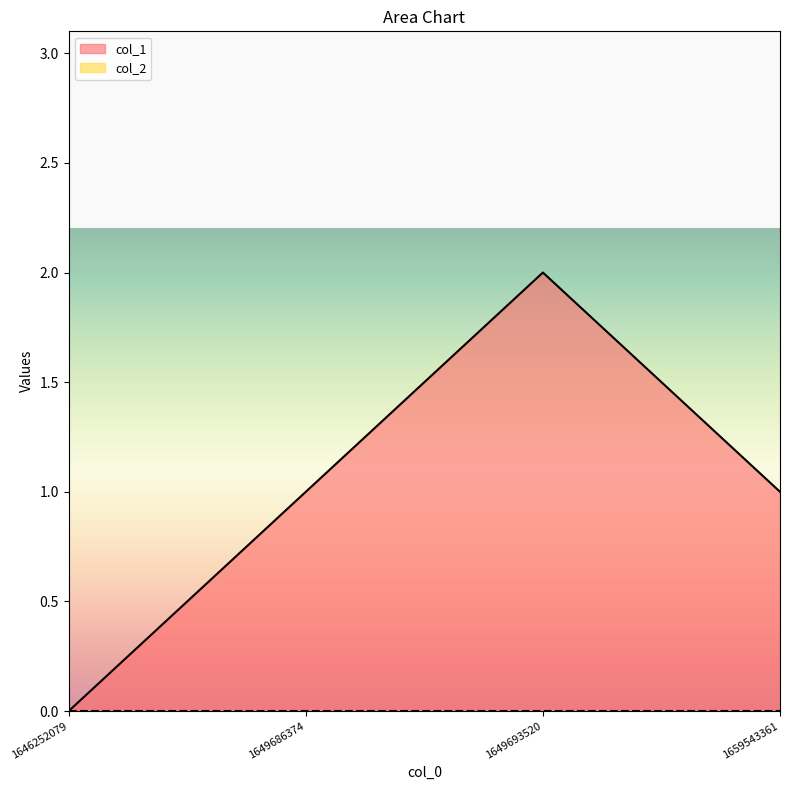

Reading left to right, transcribe all the data shown in this chart.

1646252079=0	1649686374=1	1649693520=2	1659543361=1